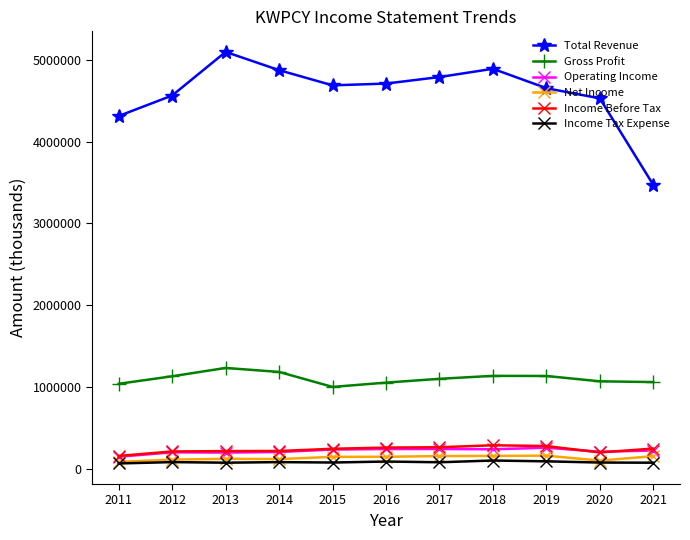

True or false: Income Tax Expense and Gross Profit intersect in this chart.

False